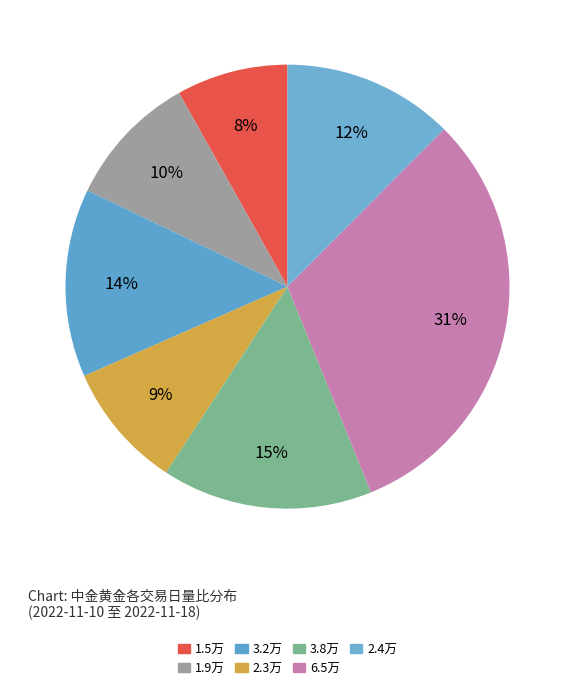

How many slices are in this pie chart?

7